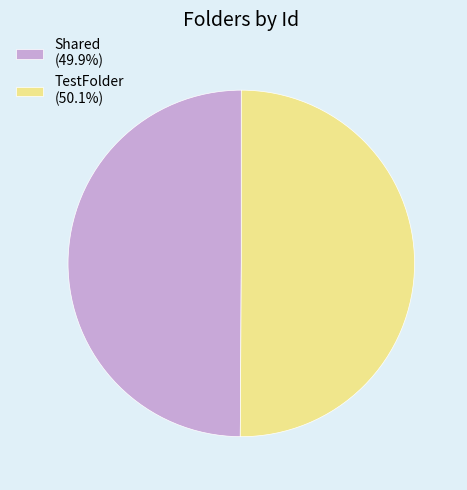

Is the sum of TestFolder (50.1%) and Shared (49.9%) greater than half?

Yes